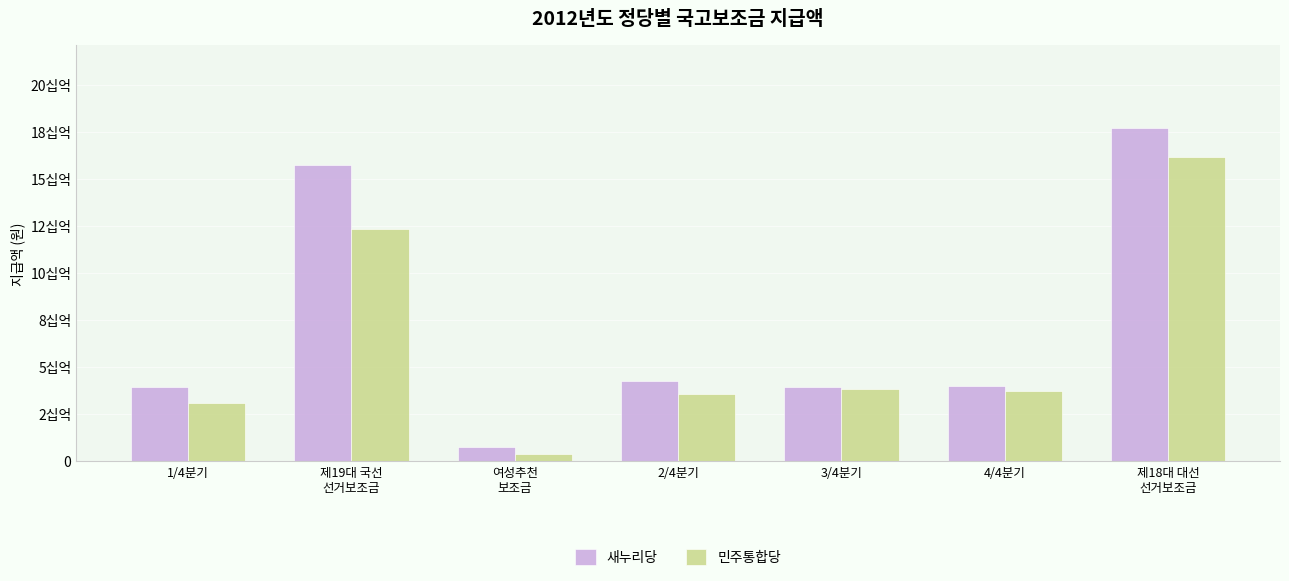

What is the sum of all 새누리당 values?

50384616150